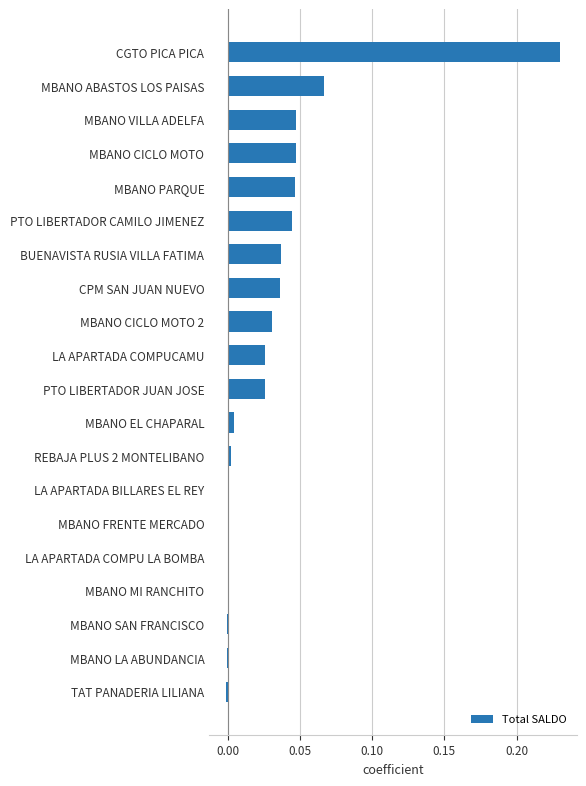

Between MBANO FRENTE MERCADO and BUENAVISTA RUSIA VILLA FATIMA, which is larger?

BUENAVISTA RUSIA VILLA FATIMA